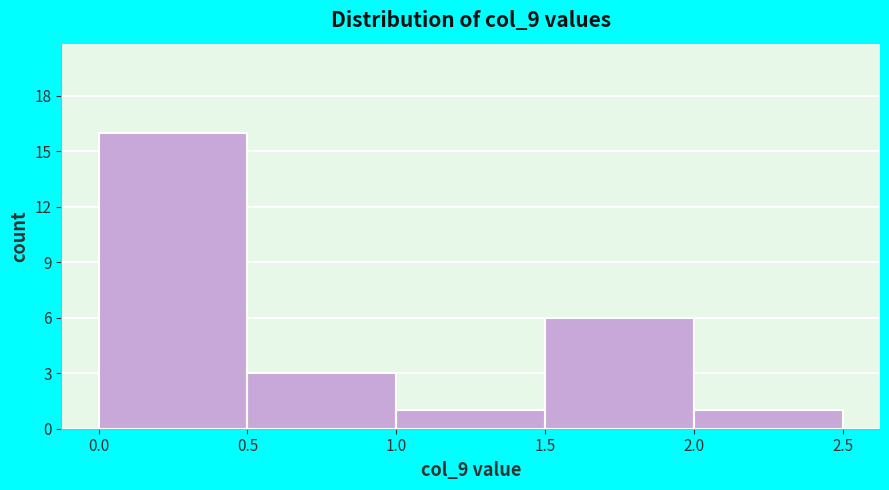

Which range on the x-axis has the tallest bar?

0.0 to 0.5